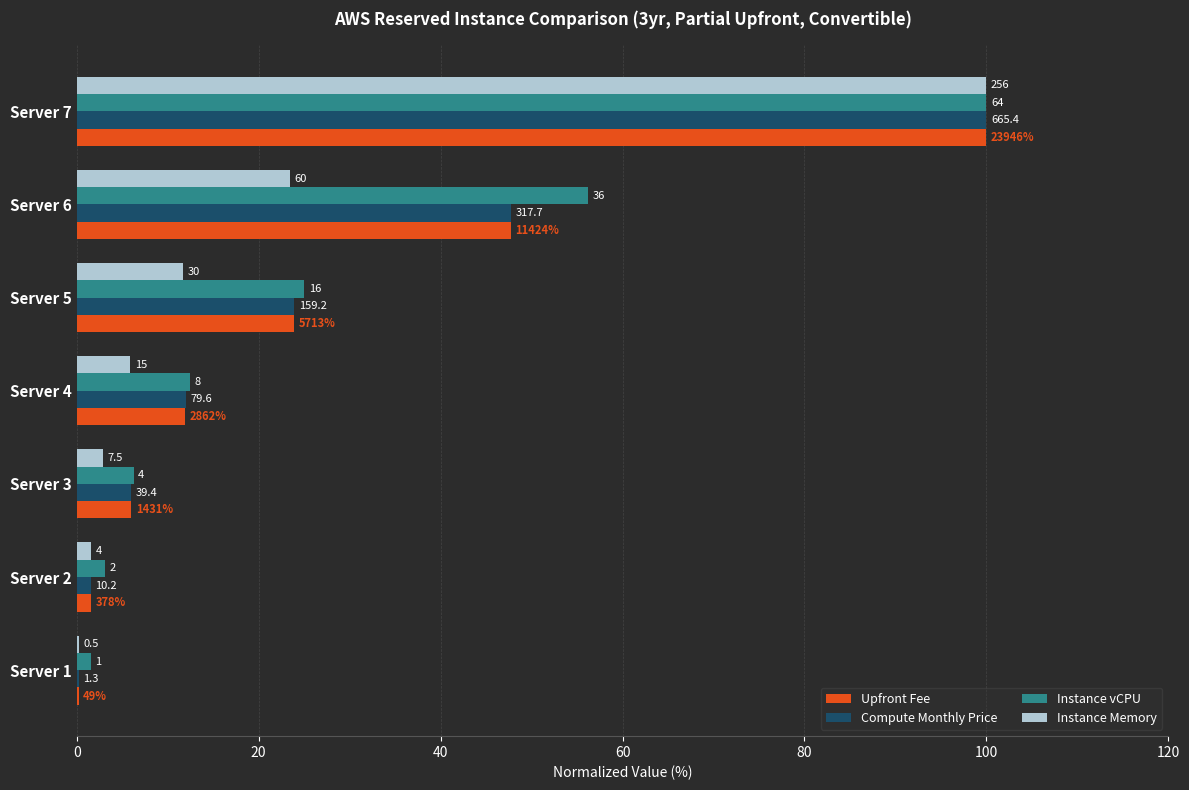

At how many categories does at least one series exceed 60?

1